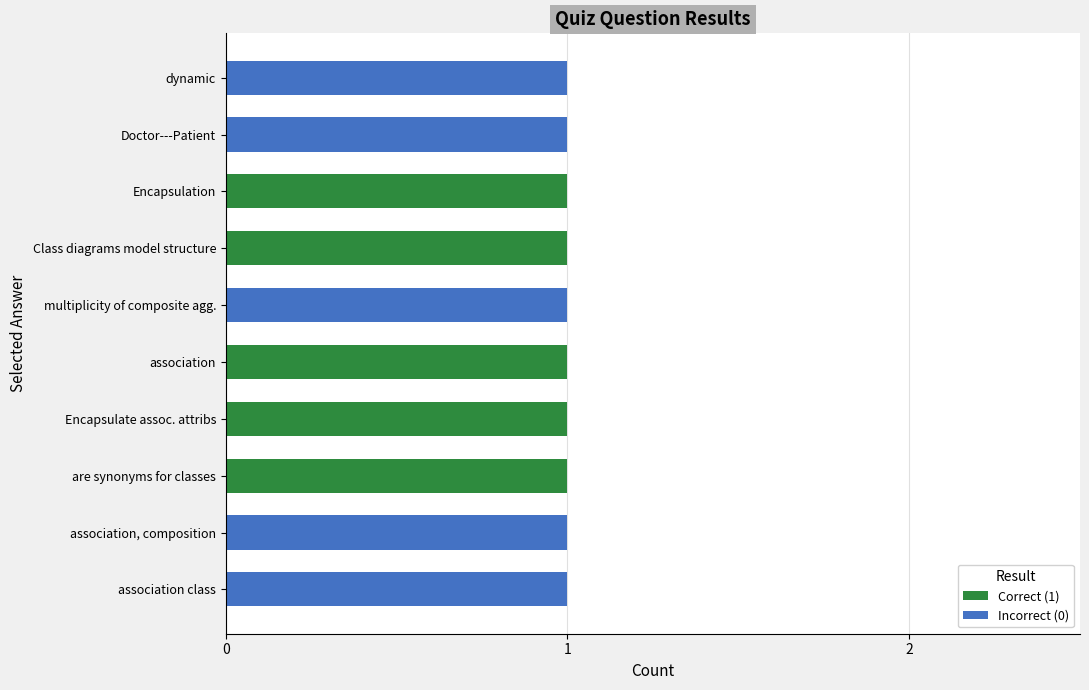

Is it true that Correct (1) equals -1 at association, composition?

False